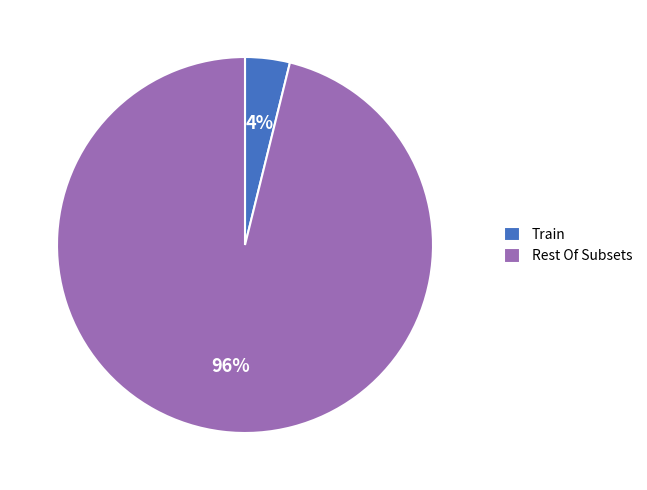

Which category has the smallest portion of the pie?

Train